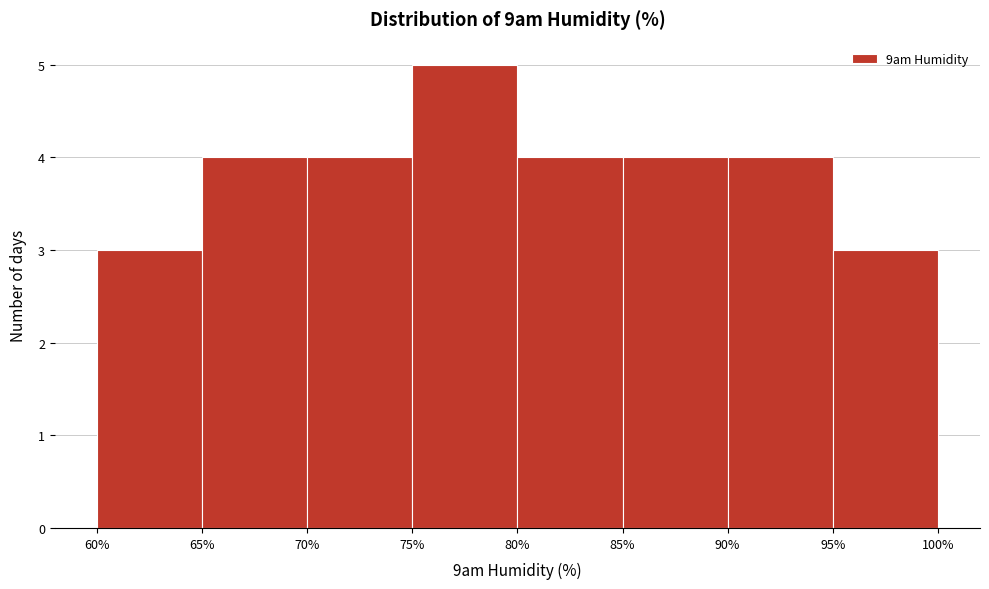

Reading left to right, transcribe this chart: for each bar, give the range it covers on the x-axis and its height. The values are not printed on the chart, so give them approximately, as read against the axis.

60% to 65%: 3
65% to 70%: 4
70% to 75%: 4
75% to 80%: 5
80% to 85%: 4
85% to 90%: 4
90% to 95%: 4
95% to 100%: 3